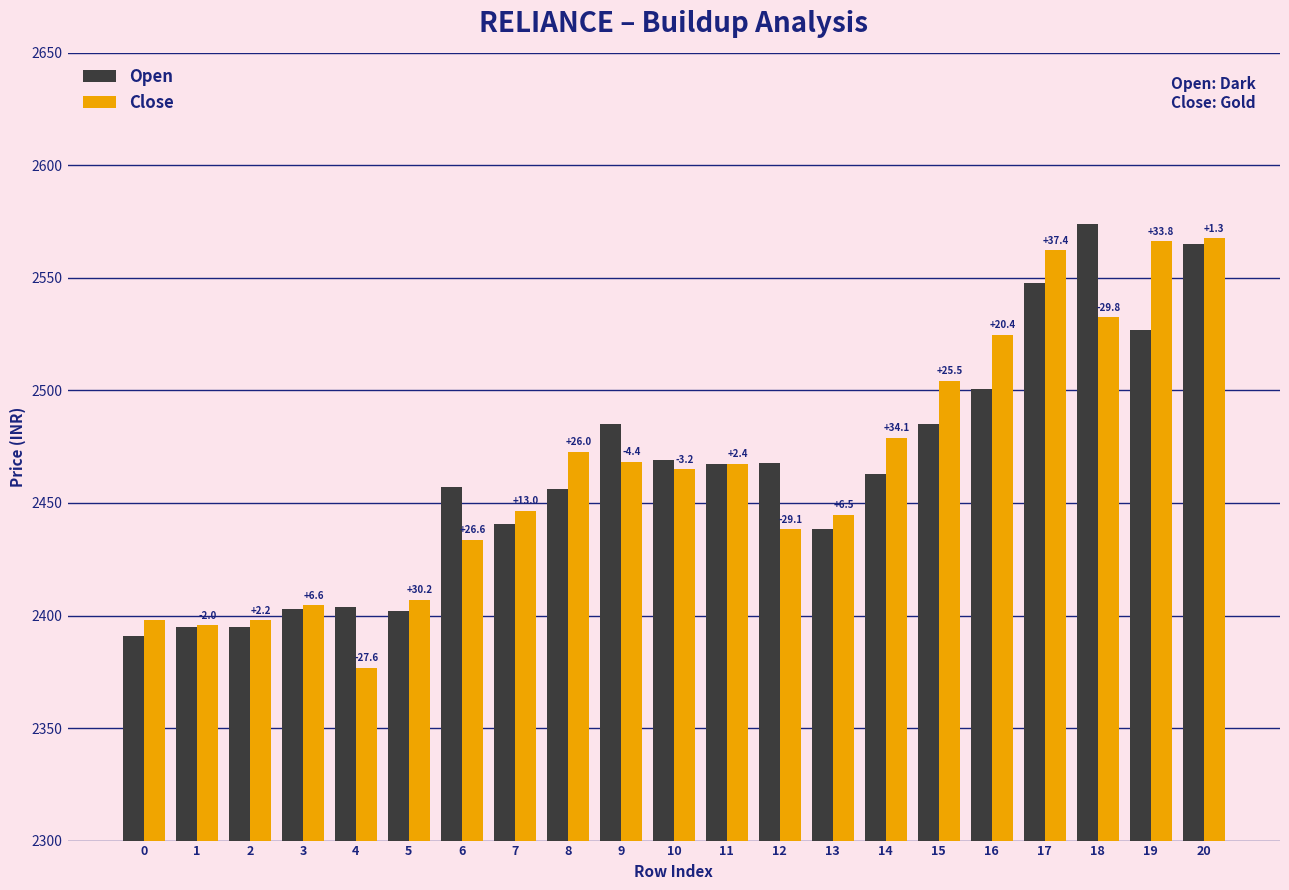

At 6, list the series in order from largest to smallest.

Open, Close